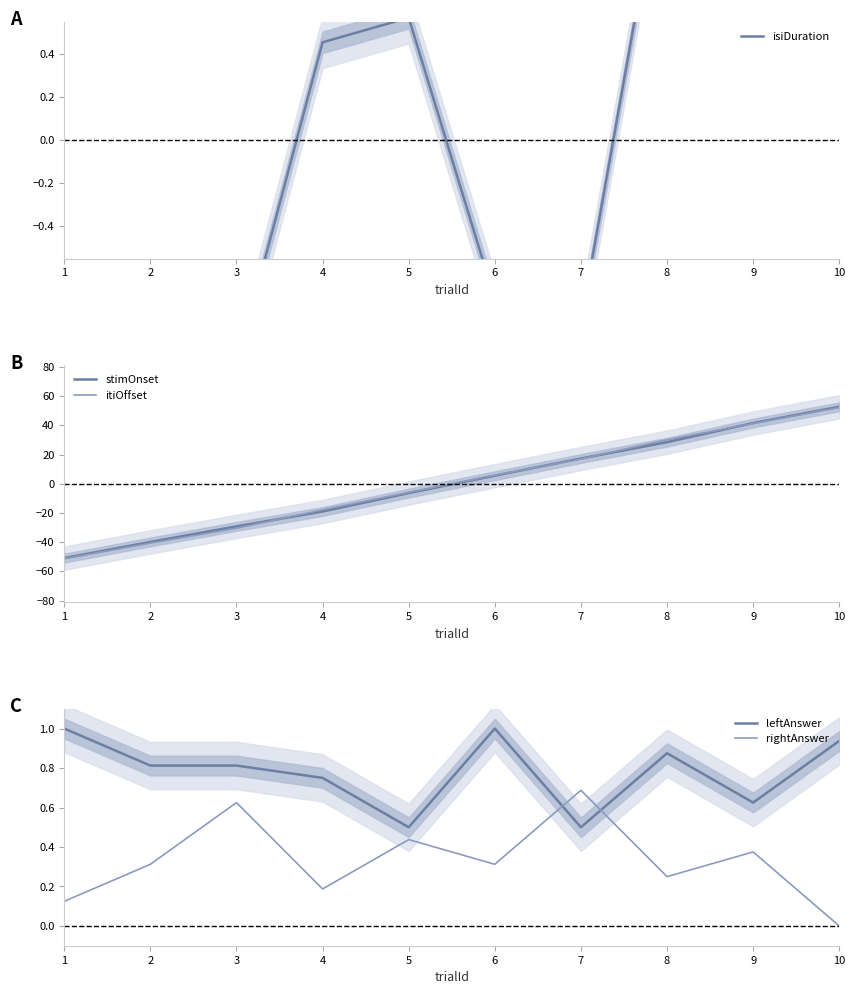

What is the lowest value of the isiDuration series?

-1.1